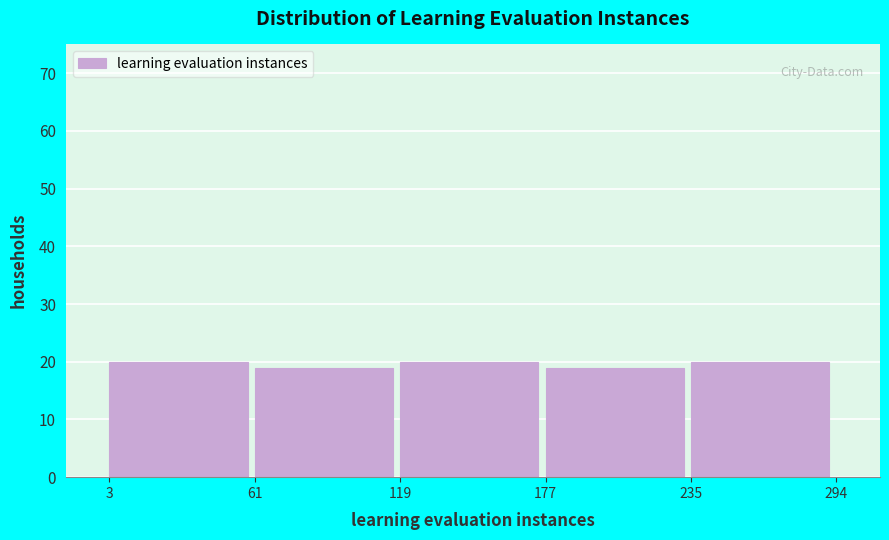

Reading left to right, transcribe this chart: for each bar, give the range it covers on the x-axis and its height. The values are not printed on the chart, so give them approximately, as read against the axis.

3 to 61: 20
61 to 119: 19
119 to 177: 20
177 to 235: 19
235 to 294: 20